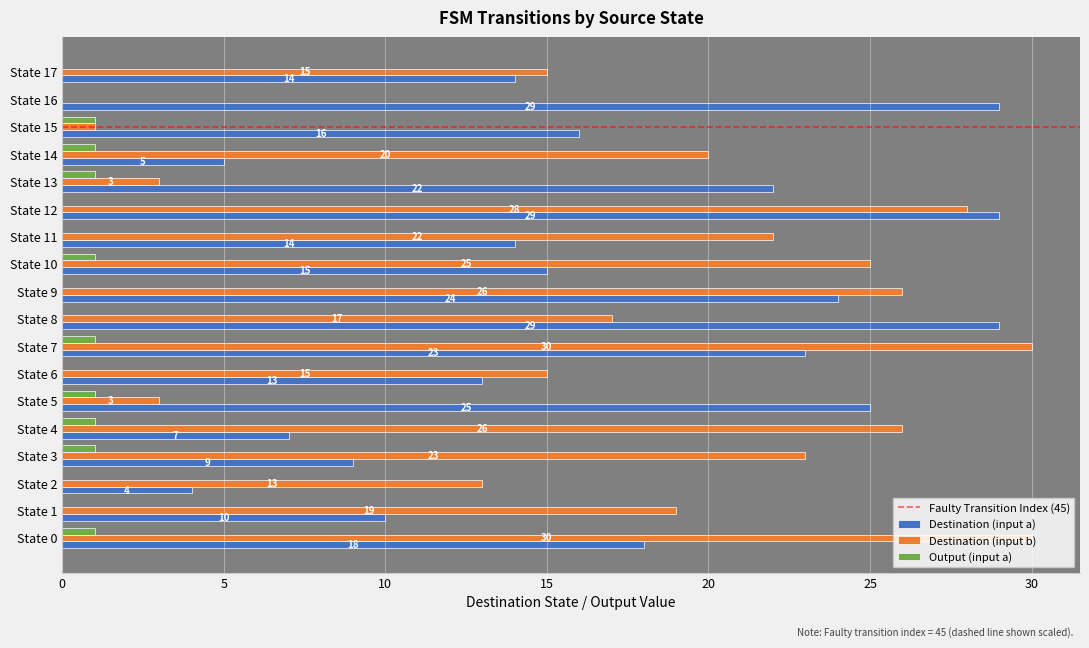

At which label is Destination (input a) closest to 16?

State 15